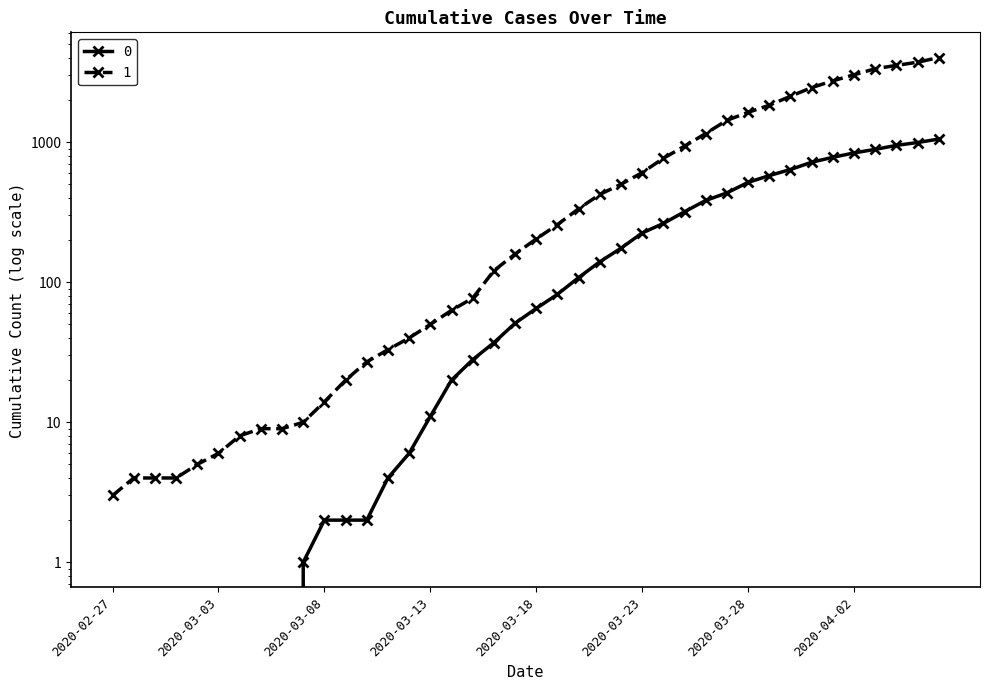

How many data points does each series have?

40